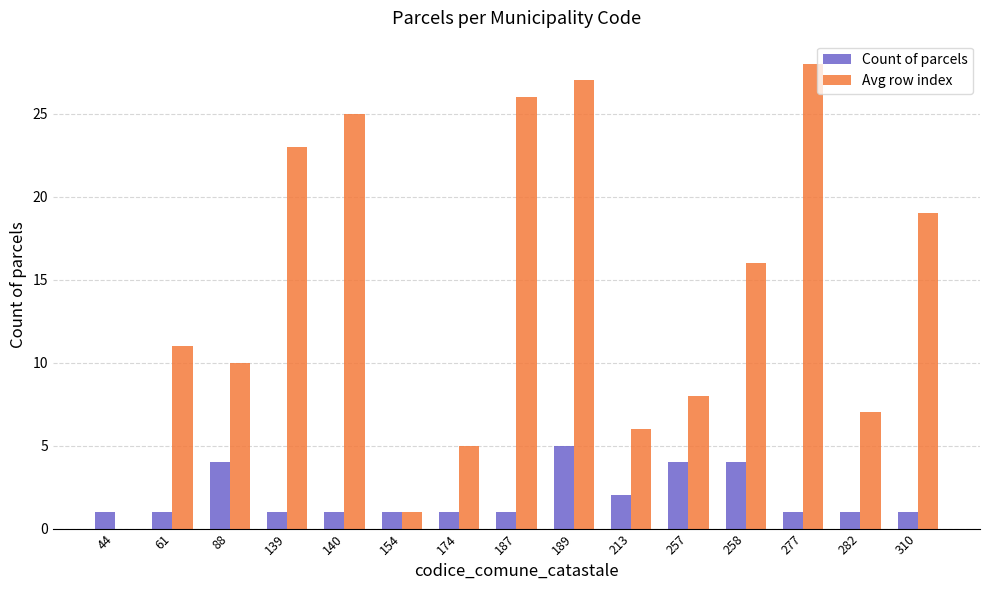

What value does the Count of parcels series have at 174?

1